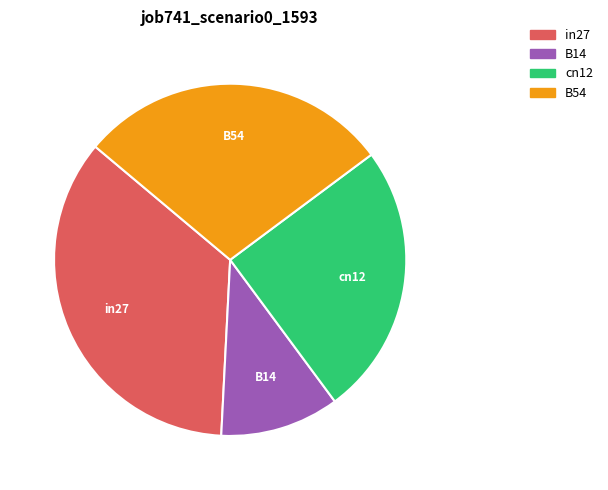

Is there any slice that represents more than half of the pie?

No